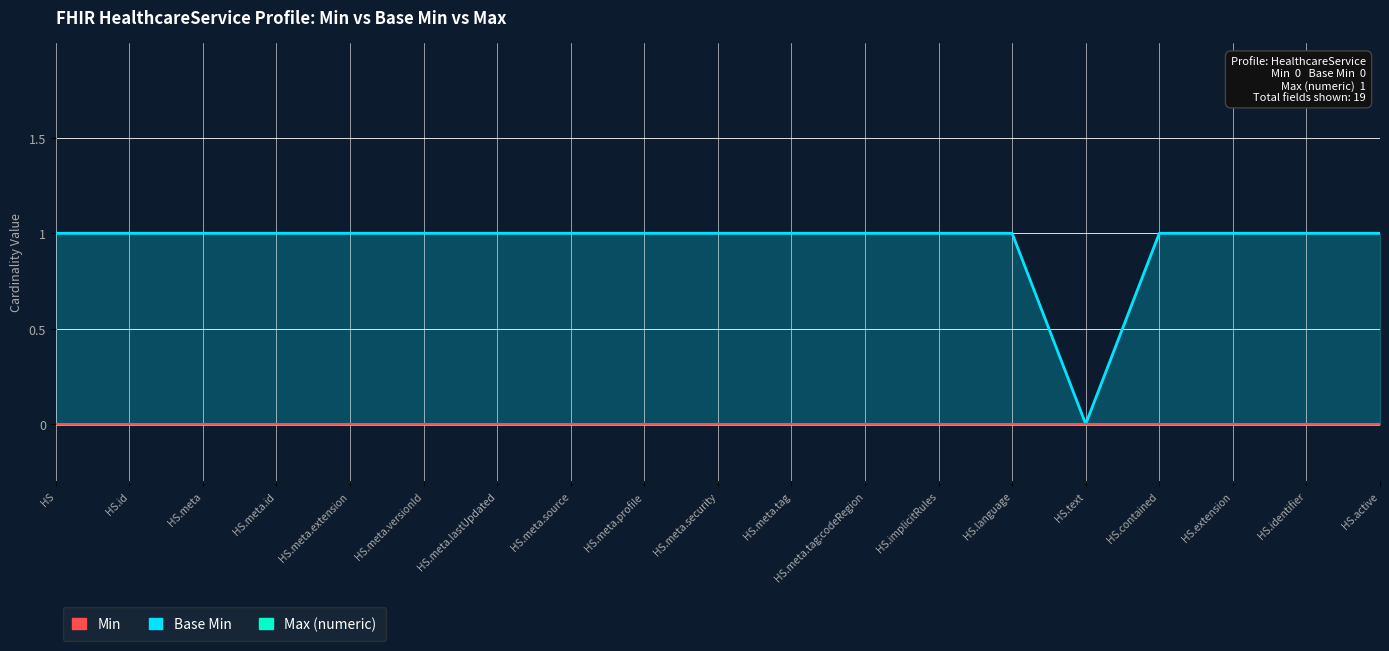

What is the total value across all series at HS.meta.source?

1